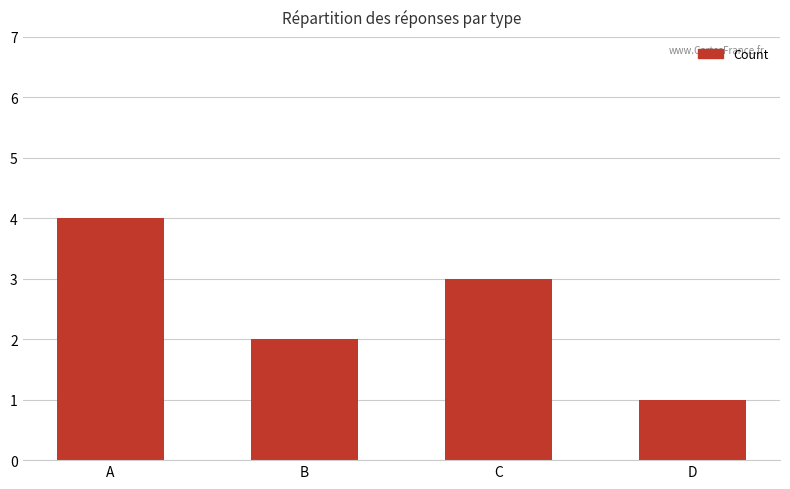

Are the bars horizontal?

No